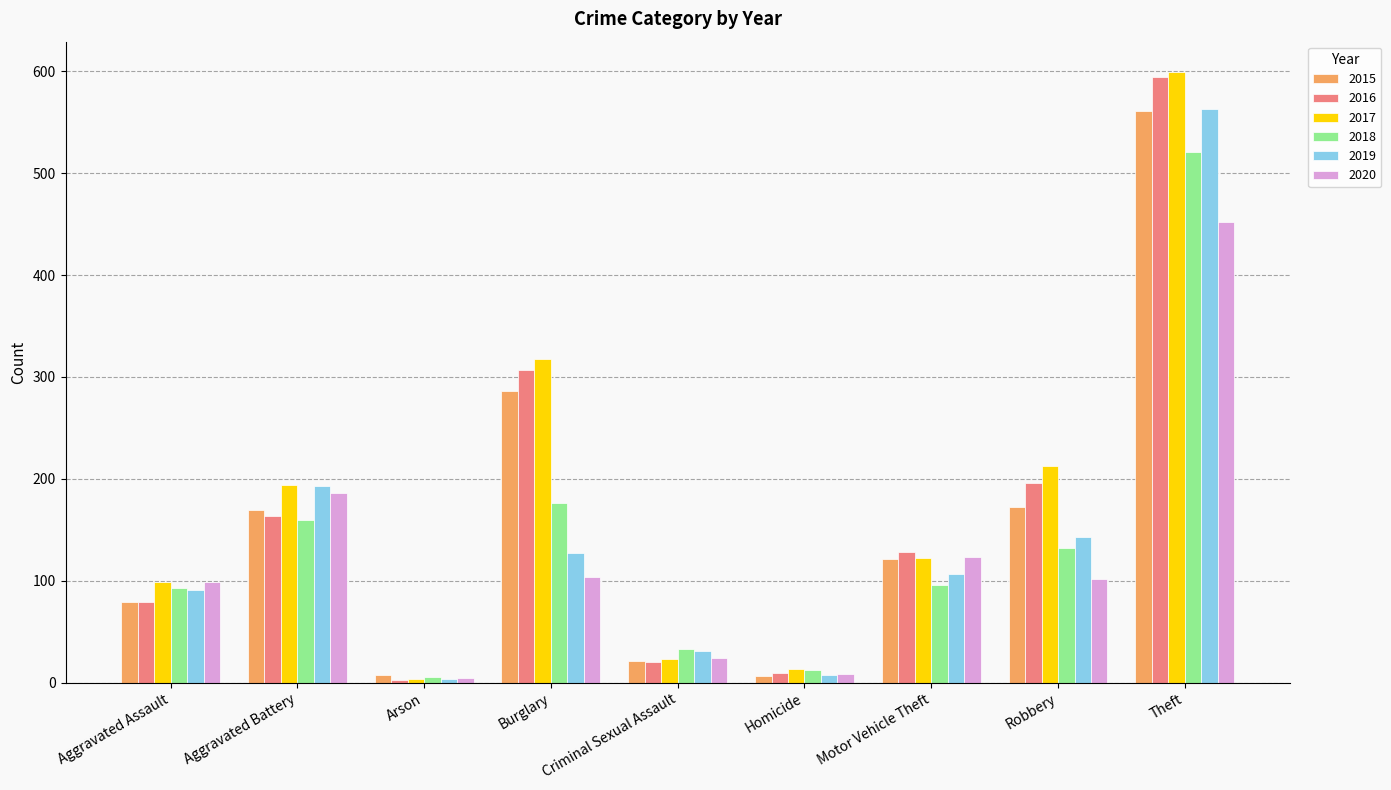

What is the minimum value for 2016?

3